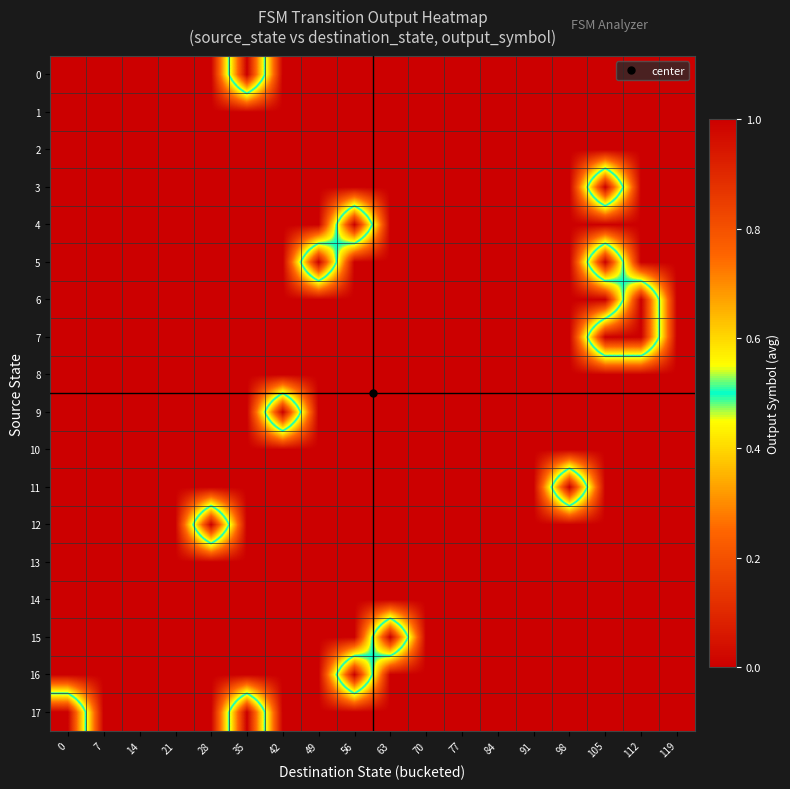

Reading left to right, list all the values displayed in this chart.

0: 0=0	7=0	14=0	21=0	28=0	35=1	42=0	49=0	56=0	63=0	70=0	77=0	84=0	91=0	98=0	105=0	112=0	119=0
1: 0=0	7=0	14=0	21=0	28=0	35=0	42=0	49=0	56=0	63=0	70=0	77=0	84=0	91=0	98=0	105=0	112=0	119=0
2: 0=0	7=0	14=0	21=0	28=0	35=0	42=0	49=0	56=0	63=0	70=0	77=0	84=0	91=0	98=0	105=0	112=0	119=0
3: 0=0	7=0	14=0	21=0	28=0	35=0	42=0	49=0	56=0	63=0	70=0	77=0	84=0	91=0	98=0	105=1	112=0	119=0
4: 0=0	7=0	14=0	21=0	28=0	35=0	42=0	49=0	56=1	63=0	70=0	77=0	84=0	91=0	98=0	105=0	112=0	119=0
5: 0=0	7=0	14=0	21=0	28=0	35=0	42=0	49=1	56=0	63=0	70=0	77=0	84=0	91=0	98=0	105=1	112=0	119=0
6: 0=0	7=0	14=0	21=0	28=0	35=0	42=0	49=0	56=0	63=0	70=0	77=0	84=0	91=0	98=0	105=0	112=1	119=0
7: 0=0	7=0	14=0	21=0	28=0	35=0	42=0	49=0	56=0	63=0	70=0	77=0	84=0	91=0	98=0	105=1	112=1	119=0
8: 0=0	7=0	14=0	21=0	28=0	35=0	42=0	49=0	56=0	63=0	70=0	77=0	84=0	91=0	98=0	105=0	112=0	119=0
9: 0=0	7=0	14=0	21=0	28=0	35=0	42=1	49=0	56=0	63=0	70=0	77=0	84=0	91=0	98=0	105=0	112=0	119=0
10: 0=0	7=0	14=0	21=0	28=0	35=0	42=0	49=0	56=0	63=0	70=0	77=0	84=0	91=0	98=0	105=0	112=0	119=0
11: 0=0	7=0	14=0	21=0	28=0	35=0	42=0	49=0	56=0	63=0	70=0	77=0	84=0	91=0	98=1	105=0	112=0	119=0
12: 0=0	7=0	14=0	21=0	28=1	35=0	42=0	49=0	56=0	63=0	70=0	77=0	84=0	91=0	98=0	105=0	112=0	119=0
13: 0=0	7=0	14=0	21=0	28=0	35=0	42=0	49=0	56=0	63=0	70=0	77=0	84=0	91=0	98=0	105=0	112=0	119=0
14: 0=0	7=0	14=0	21=0	28=0	35=0	42=0	49=0	56=0	63=0	70=0	77=0	84=0	91=0	98=0	105=0	112=0	119=0
15: 0=0	7=0	14=0	21=0	28=0	35=0	42=0	49=0	56=0	63=1	70=0	77=0	84=0	91=0	98=0	105=0	112=0	119=0
16: 0=0	7=0	14=0	21=0	28=0	35=0	42=0	49=0	56=1	63=0	70=0	77=0	84=0	91=0	98=0	105=0	112=0	119=0
17: 0=1	7=0	14=0	21=0	28=0	35=1	42=0	49=0	56=0	63=0	70=0	77=0	84=0	91=0	98=0	105=0	112=0	119=0